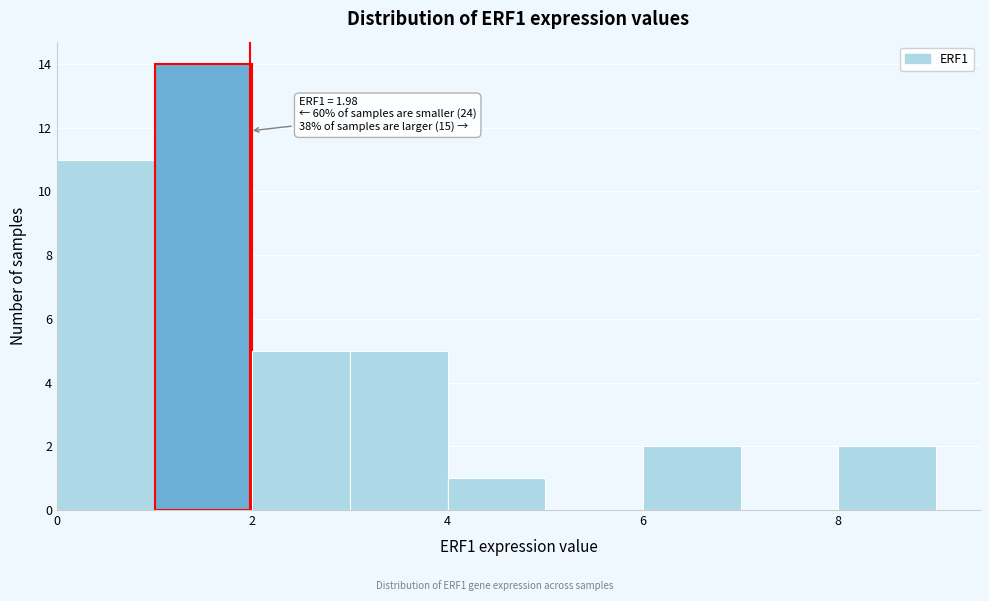

Over which range of the x-axis is the bar tallest?

1 to 2